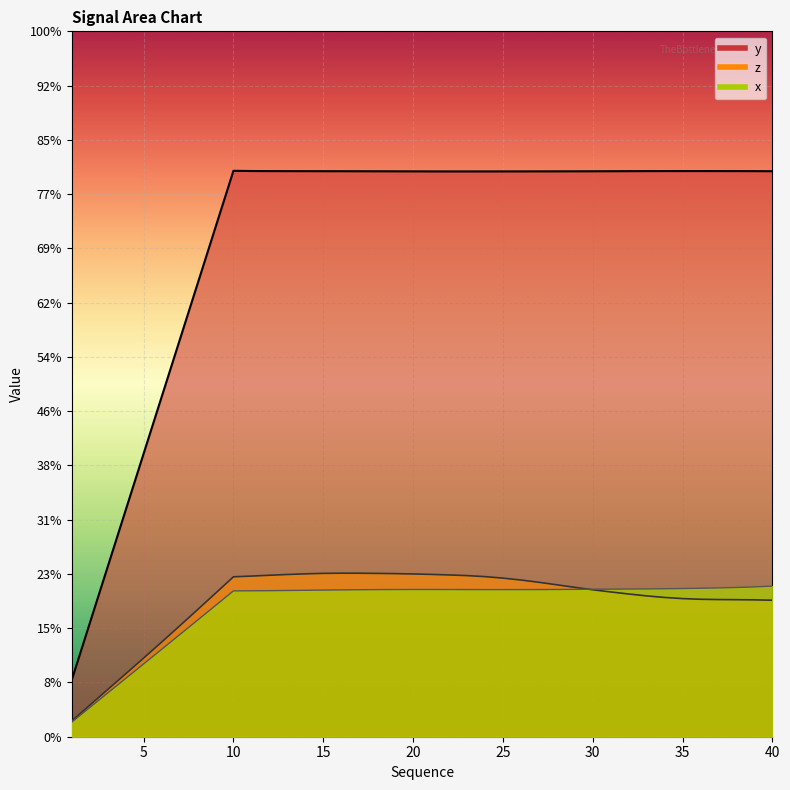

Which series has the largest total across all categories?

y